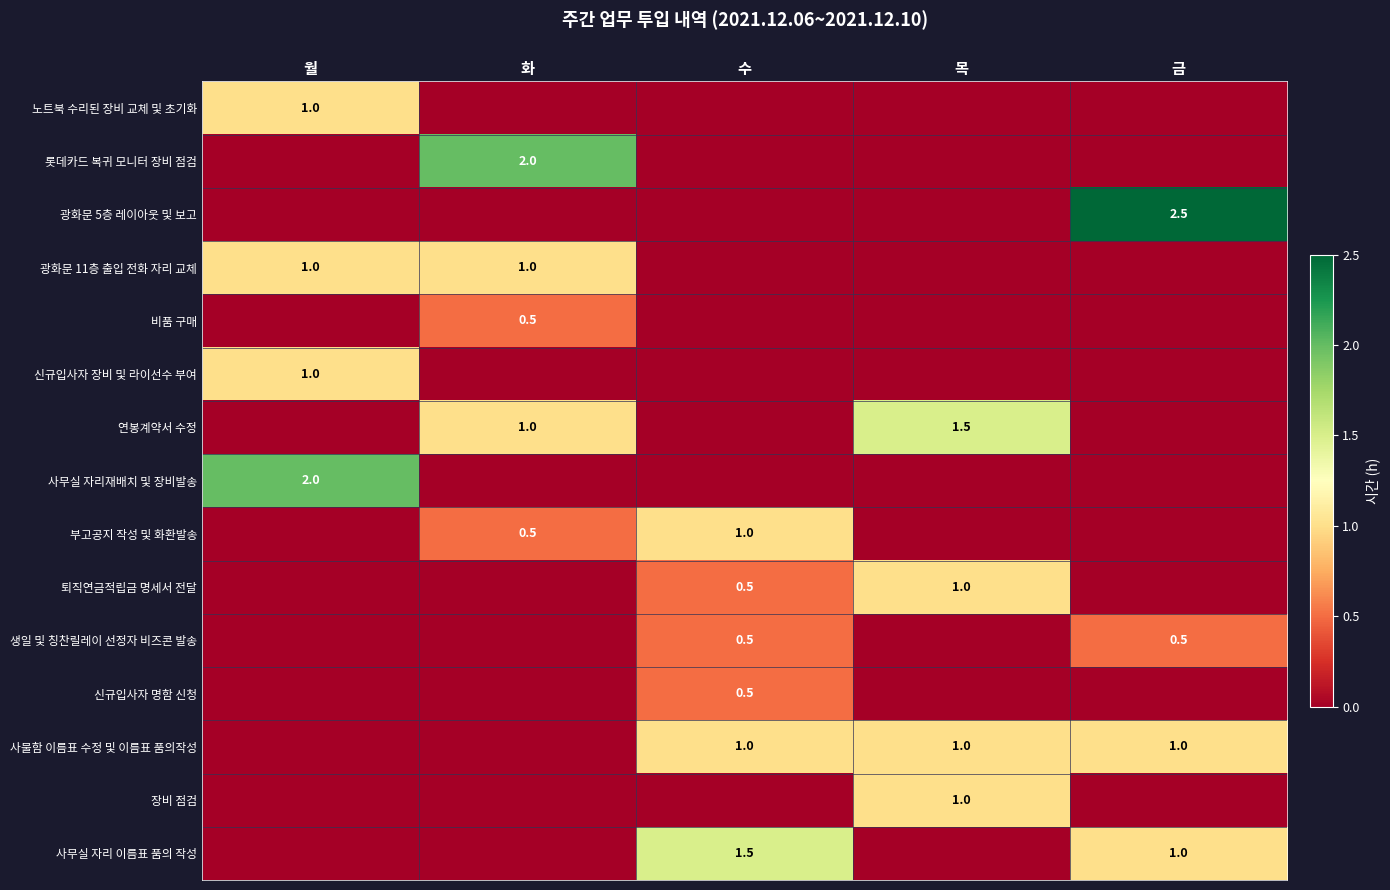

At how many categories does at least one series exceed 0?

5